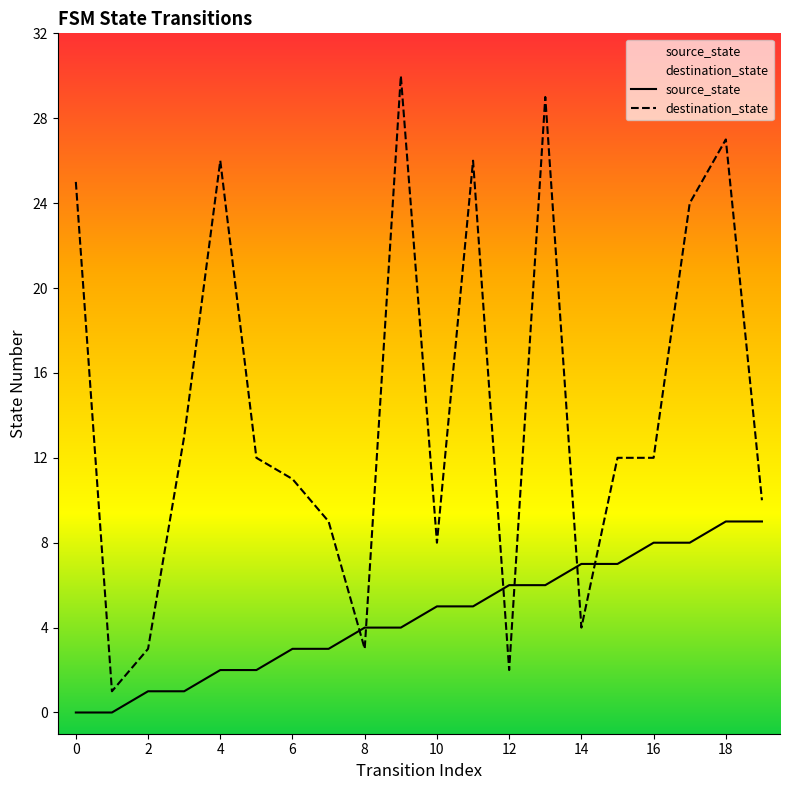

The source_state series shows 8 at 17. True or false?

True